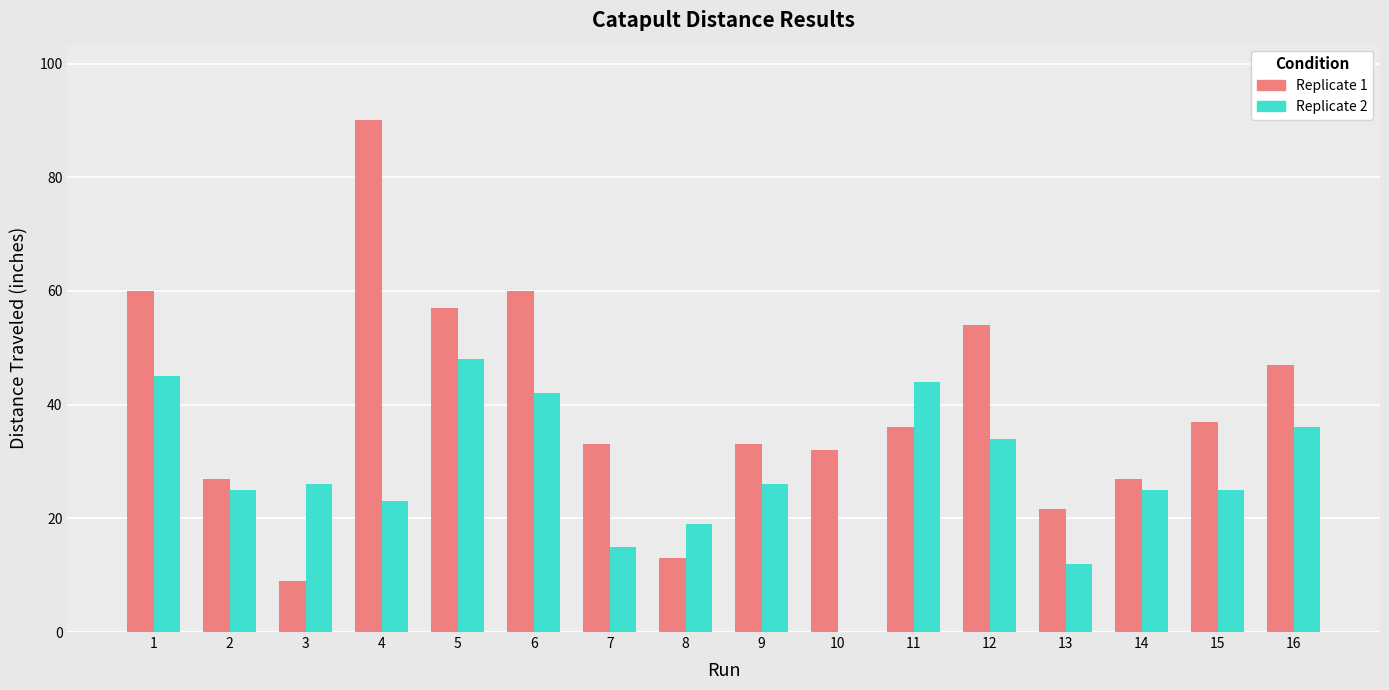

What is the highest value of the Replicate 1 series?

90.0